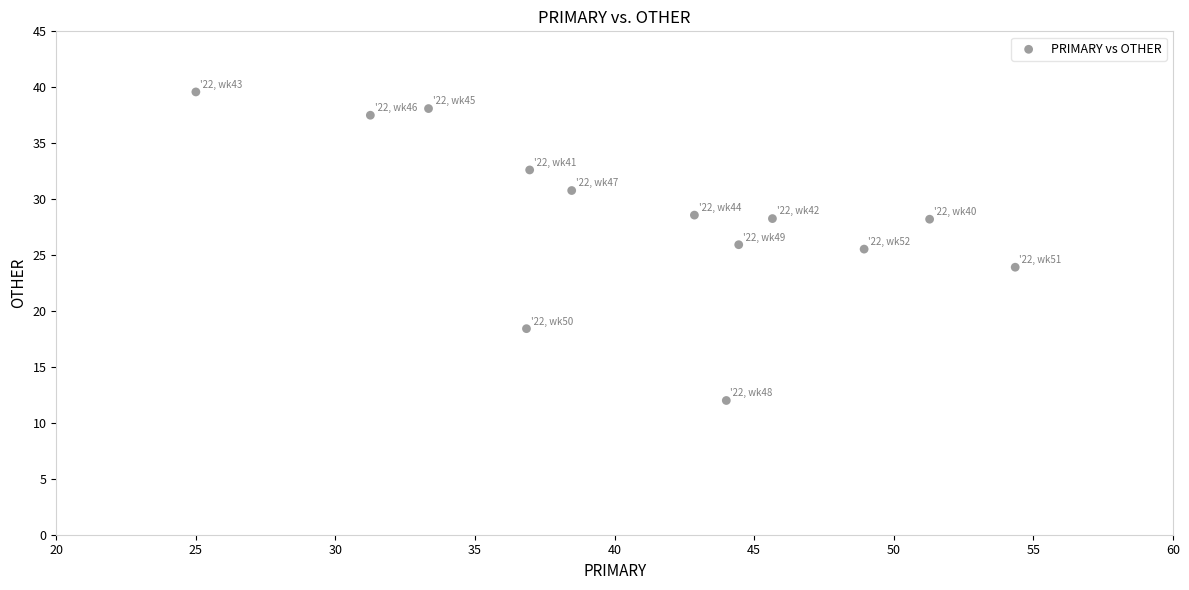

What is the range of X values (max minus min)?

29.3